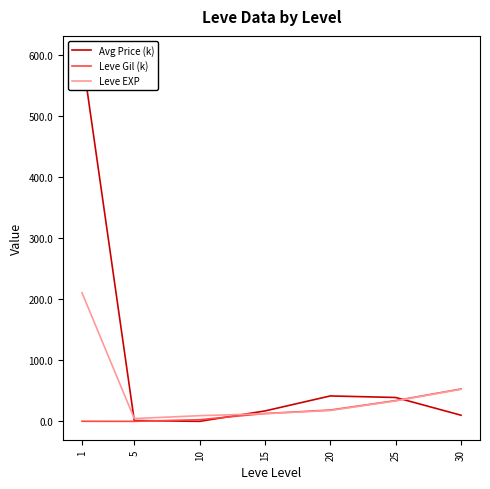

List the series in order of their peak value, highest first.

Avg Price (k), Leve EXP, Leve Gil (k)